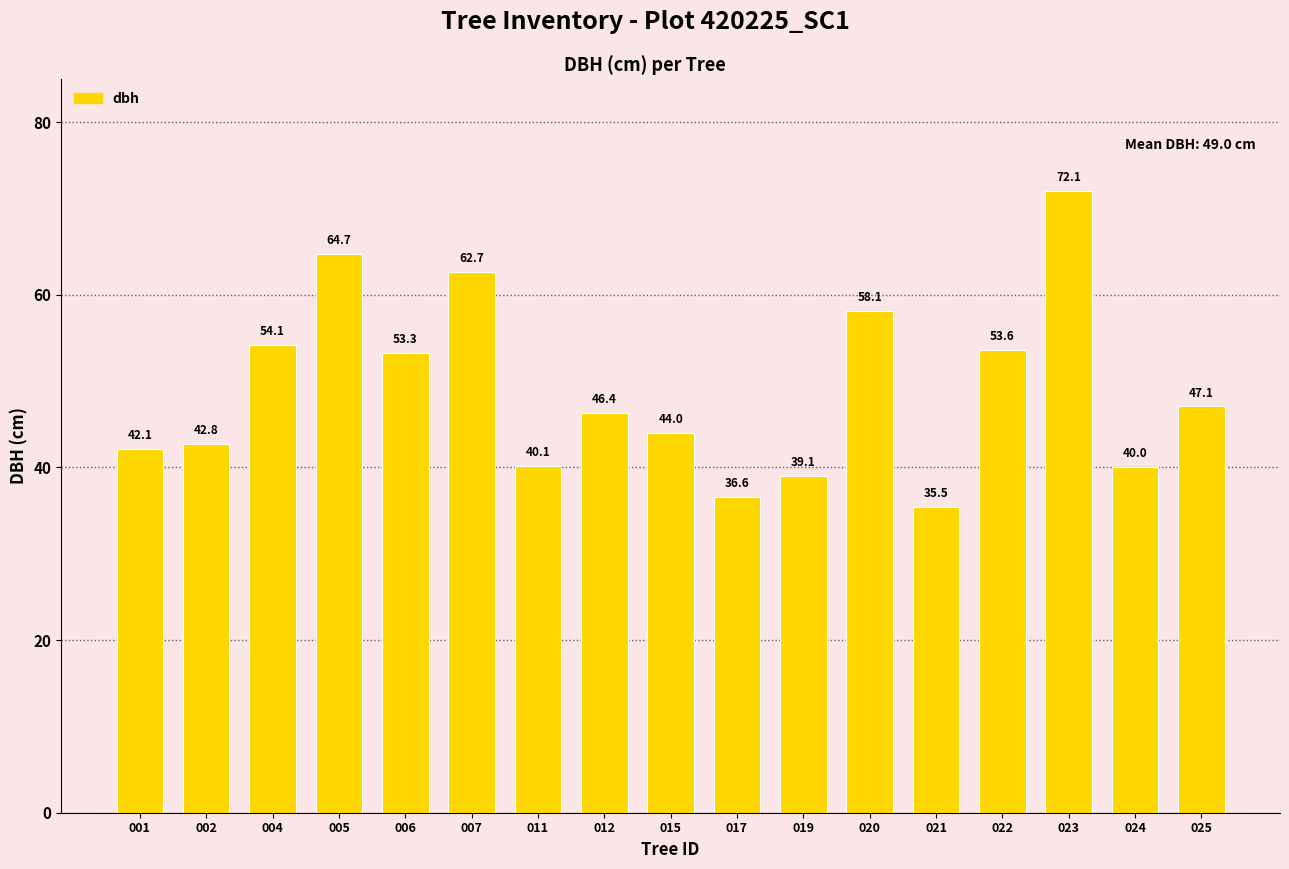

How many values are below 46?

8